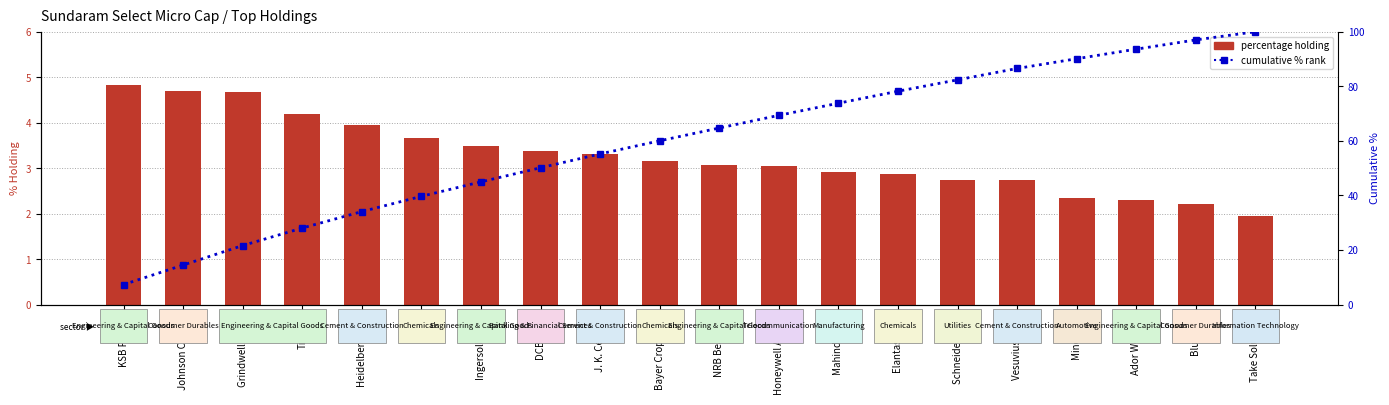

The value of percentage holding at KSB Pumps is 6.7. True or false?

False